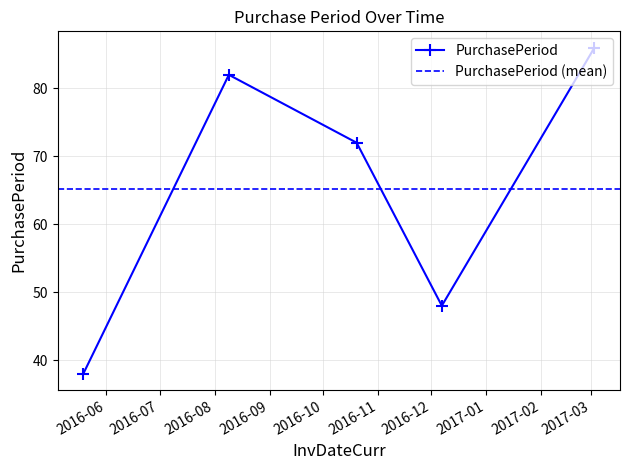

Reading left to right, what are all the values shown in this chart?

38	82	72	48	86